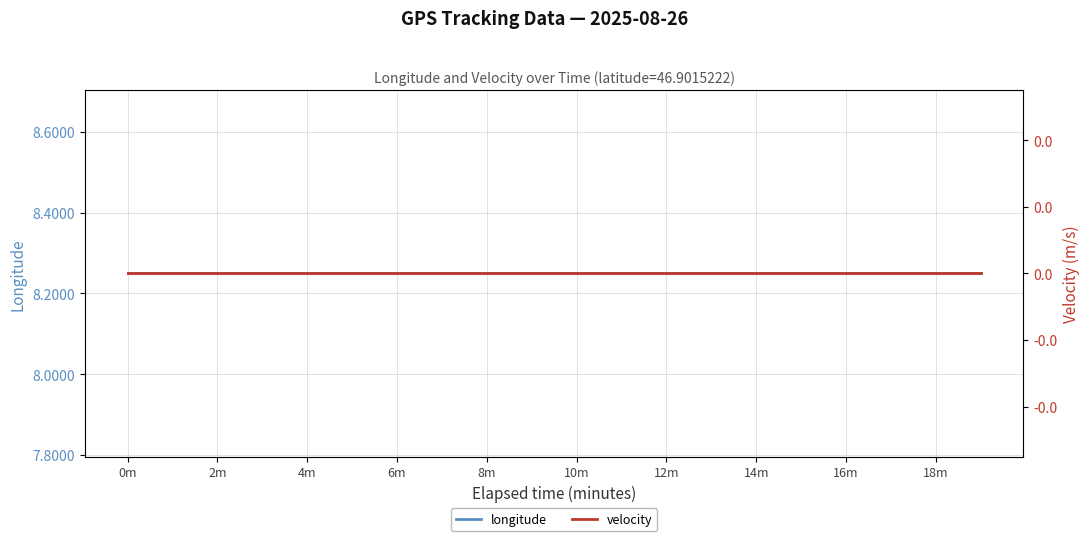

Reading left to right, extract all data points from this chart.

longitude: 8.2	8.2	8.2	8.2	8.2	8.2	8.2	8.2	8.2	8.2	8.2	8.2	8.2	8.2	8.2	8.2	8.2	8.2	8.2	8.2
velocity: 0.0	0.0	0.0	0.0	0.0	0.0	0.0	0.0	0.0	0.0	0.0	0.0	0.0	0.0	0.0	0.0	0.0	0.0	0.0	0.0